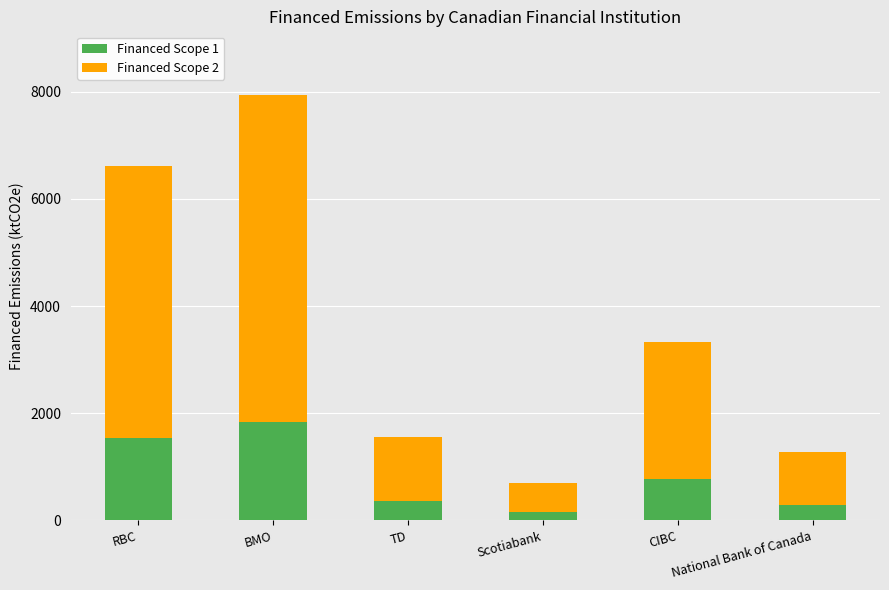

What is the maximum value for Financed Scope 1?

1842.2